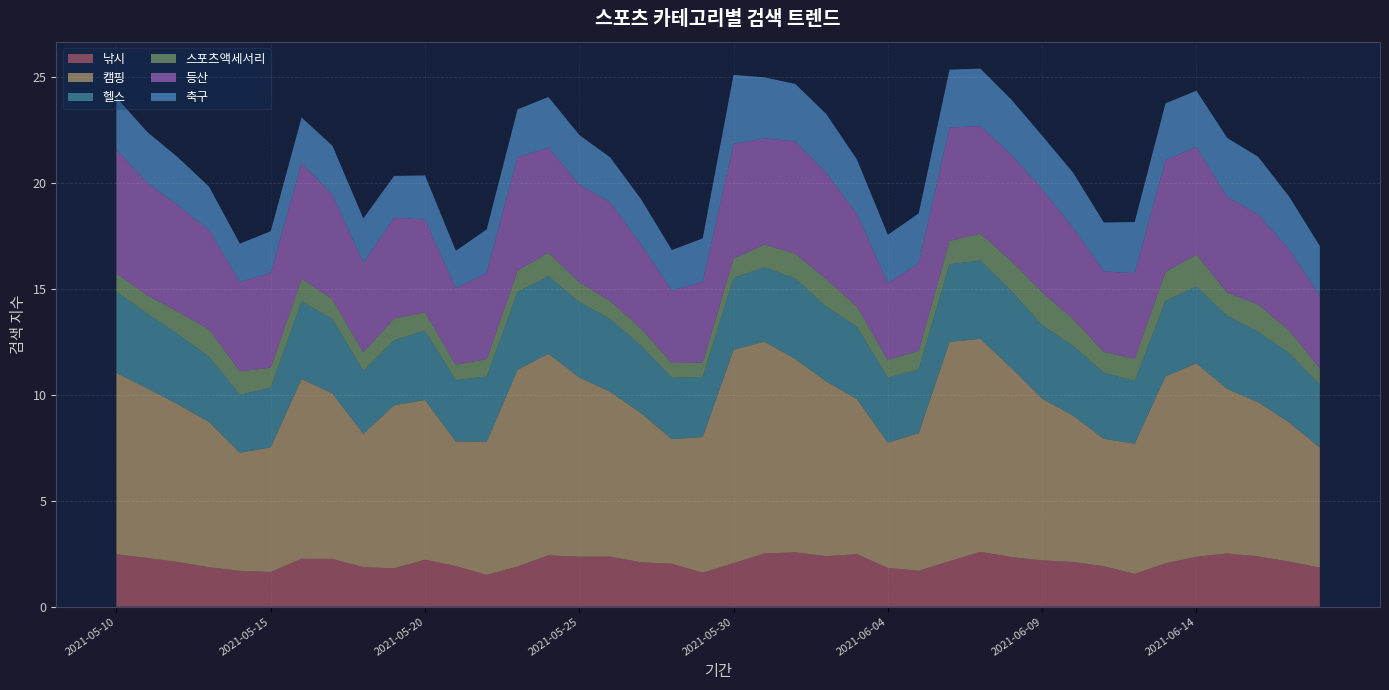

Reading left to right, transcribe all the data shown in this chart.

낚시: 2021-05-10=2.5	2021-05-11=2.3	2021-05-12=2.1	2021-05-13=1.9	2021-05-14=1.7	2021-05-15=1.6	2021-05-16=2.3	2021-05-17=2.3	2021-05-18=1.9	2021-05-19=1.8	2021-05-20=2.2	2021-05-21=1.9	2021-05-22=1.5	2021-05-23=1.9	2021-05-24=2.4	2021-05-25=2.4	2021-05-26=2.4	2021-05-27=2.1	2021-05-28=2.0	2021-05-29=1.6	2021-05-30=2.1	2021-05-31=2.5	2021-06-01=2.6	2021-06-02=2.4	2021-06-03=2.5	2021-06-04=1.8	2021-06-05=1.7	2021-06-06=2.1	2021-06-07=2.6	2021-06-08=2.3	2021-06-09=2.2	2021-06-10=2.1	2021-06-11=1.9	2021-06-12=1.5	2021-06-13=2.0	2021-06-14=2.4	2021-06-15=2.5	2021-06-16=2.4	2021-06-17=2.1	2021-06-18=1.8
캠핑: 2021-05-10=8.6	2021-05-11=8.0	2021-05-12=7.4	2021-05-13=6.9	2021-05-14=5.6	2021-05-15=5.9	2021-05-16=8.5	2021-05-17=7.8	2021-05-18=6.3	2021-05-19=7.7	2021-05-20=7.5	2021-05-21=5.9	2021-05-22=6.3	2021-05-23=9.3	2021-05-24=9.5	2021-05-25=8.5	2021-05-26=7.8	2021-05-27=7.0	2021-05-28=5.9	2021-05-29=6.4	2021-05-30=10.1	2021-05-31=10.0	2021-06-01=9.1	2021-06-02=8.3	2021-06-03=7.3	2021-06-04=5.9	2021-06-05=6.5	2021-06-06=10.4	2021-06-07=10.1	2021-06-08=8.9	2021-06-09=7.6	2021-06-10=6.9	2021-06-11=6.0	2021-06-12=6.1	2021-06-13=8.8	2021-06-14=9.1	2021-06-15=7.8	2021-06-16=7.3	2021-06-17=6.6	2021-06-18=5.7
헬스: 2021-05-10=3.8	2021-05-11=3.5	2021-05-12=3.3	2021-05-13=3.1	2021-05-14=2.7	2021-05-15=2.8	2021-05-16=3.7	2021-05-17=3.5	2021-05-18=3.0	2021-05-19=3.1	2021-05-20=3.3	2021-05-21=2.9	2021-05-22=3.1	2021-05-23=3.7	2021-05-24=3.7	2021-05-25=3.6	2021-05-26=3.4	2021-05-27=3.2	2021-05-28=2.9	2021-05-29=2.8	2021-05-30=3.4	2021-05-31=3.5	2021-06-01=3.8	2021-06-02=3.5	2021-06-03=3.4	2021-06-04=3.1	2021-06-05=3.0	2021-06-06=3.7	2021-06-07=3.7	2021-06-08=3.6	2021-06-09=3.5	2021-06-10=3.3	2021-06-11=3.1	2021-06-12=3.0	2021-06-13=3.6	2021-06-14=3.6	2021-06-15=3.5	2021-06-16=3.3	2021-06-17=3.3	2021-06-18=3.0
스포츠액세서리: 2021-05-10=0.9	2021-05-11=0.9	2021-05-12=1.1	2021-05-13=1.3	2021-05-14=1.1	2021-05-15=0.9	2021-05-16=1.1	2021-05-17=0.9	2021-05-18=0.9	2021-05-19=1.0	2021-05-20=0.9	2021-05-21=0.7	2021-05-22=0.8	2021-05-23=1.0	2021-05-24=1.1	2021-05-25=0.9	2021-05-26=0.9	2021-05-27=0.8	2021-05-28=0.7	2021-05-29=0.7	2021-05-30=0.9	2021-05-31=1.1	2021-06-01=1.2	2021-06-02=1.3	2021-06-03=0.9	2021-06-04=0.8	2021-06-05=0.9	2021-06-06=1.1	2021-06-07=1.3	2021-06-08=1.4	2021-06-09=1.6	2021-06-10=1.3	2021-06-11=1.0	2021-06-12=1.0	2021-06-13=1.4	2021-06-14=1.5	2021-06-15=1.1	2021-06-16=1.3	2021-06-17=1.1	2021-06-18=0.8
등산: 2021-05-10=5.8	2021-05-11=5.3	2021-05-12=5.0	2021-05-13=4.7	2021-05-14=4.2	2021-05-15=4.5	2021-05-16=5.4	2021-05-17=4.9	2021-05-18=4.2	2021-05-19=4.8	2021-05-20=4.4	2021-05-21=3.6	2021-05-22=4.1	2021-05-23=5.4	2021-05-24=4.9	2021-05-25=4.6	2021-05-26=4.6	2021-05-27=4.0	2021-05-28=3.4	2021-05-29=3.8	2021-05-30=5.4	2021-05-31=5.0	2021-06-01=5.3	2021-06-02=5.0	2021-06-03=4.4	2021-06-04=3.6	2021-06-05=4.1	2021-06-06=5.4	2021-06-07=5.1	2021-06-08=5.0	2021-06-09=4.9	2021-06-10=4.3	2021-06-11=3.8	2021-06-12=4.0	2021-06-13=5.3	2021-06-14=5.1	2021-06-15=4.5	2021-06-16=4.3	2021-06-17=3.8	2021-06-18=3.4
축구: 2021-05-10=2.4	2021-05-11=2.4	2021-05-12=2.3	2021-05-13=2.0	2021-05-14=1.8	2021-05-15=2.0	2021-05-16=2.2	2021-05-17=2.3	2021-05-18=2.1	2021-05-19=2.0	2021-05-20=2.1	2021-05-21=1.8	2021-05-22=2.1	2021-05-23=2.3	2021-05-24=2.4	2021-05-25=2.3	2021-05-26=2.1	2021-05-27=2.1	2021-05-28=1.9	2021-05-29=2.1	2021-05-30=3.3	2021-05-31=2.9	2021-06-01=2.7	2021-06-02=2.8	2021-06-03=2.6	2021-06-04=2.3	2021-06-05=2.4	2021-06-06=2.7	2021-06-07=2.7	2021-06-08=2.6	2021-06-09=2.5	2021-06-10=2.6	2021-06-11=2.3	2021-06-12=2.4	2021-06-13=2.7	2021-06-14=2.7	2021-06-15=2.8	2021-06-16=2.7	2021-06-17=2.5	2021-06-18=2.4